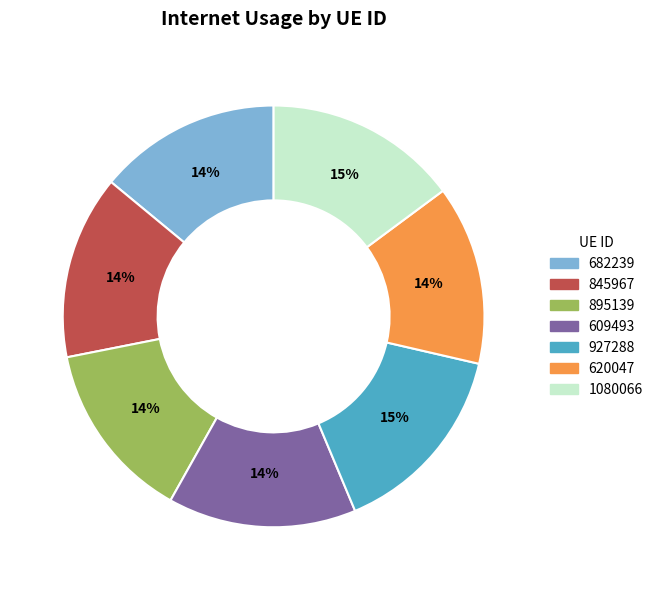

Is there any slice that represents more than half of the pie?

No